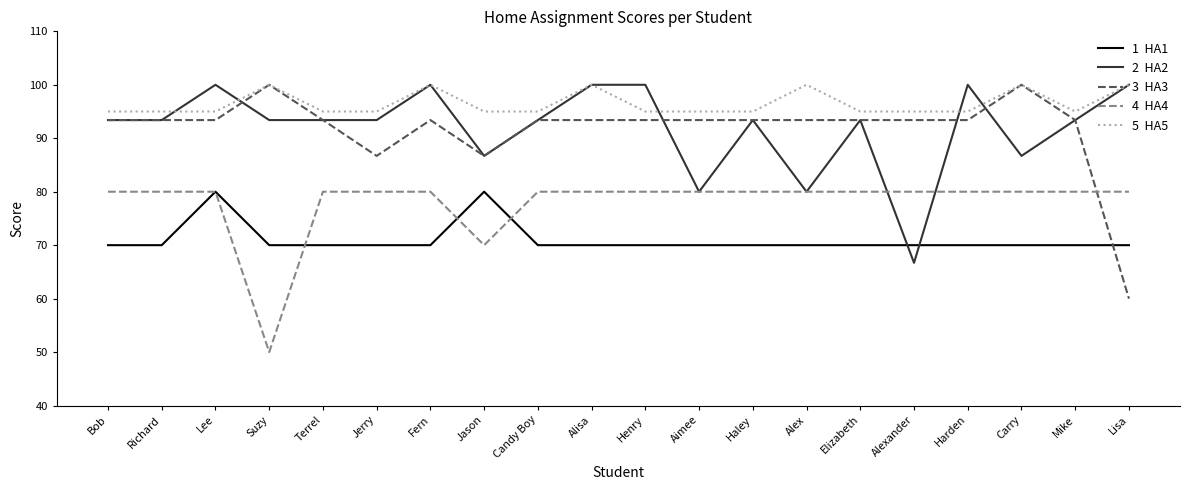

How many categories are shown in the chart?

20